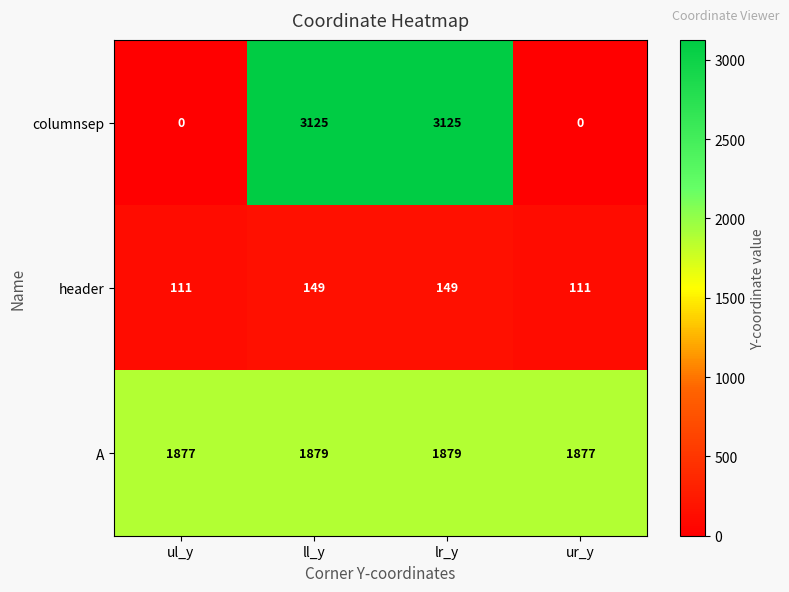

Is the value of header at ul_y greater than the value of A at ur_y?

No